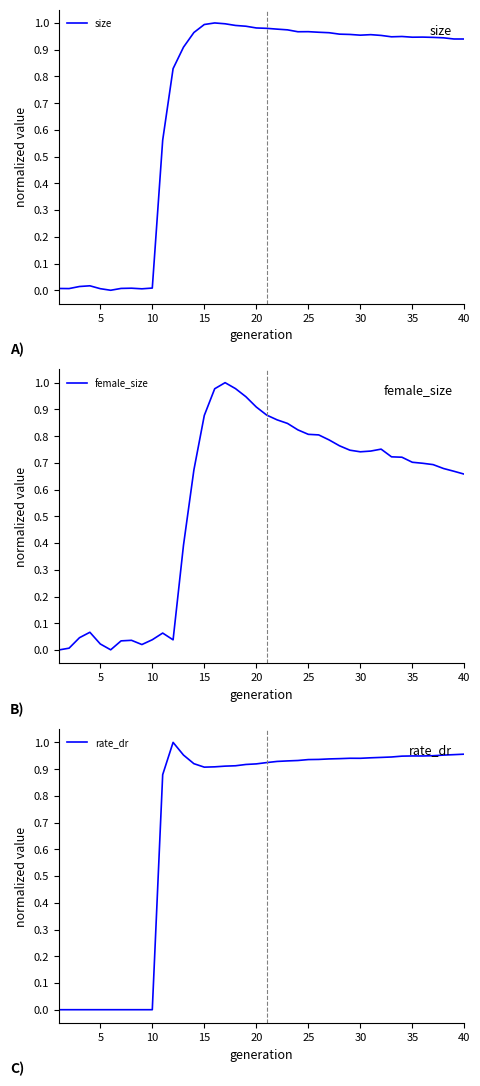

What is the sum of all size values?

28.4